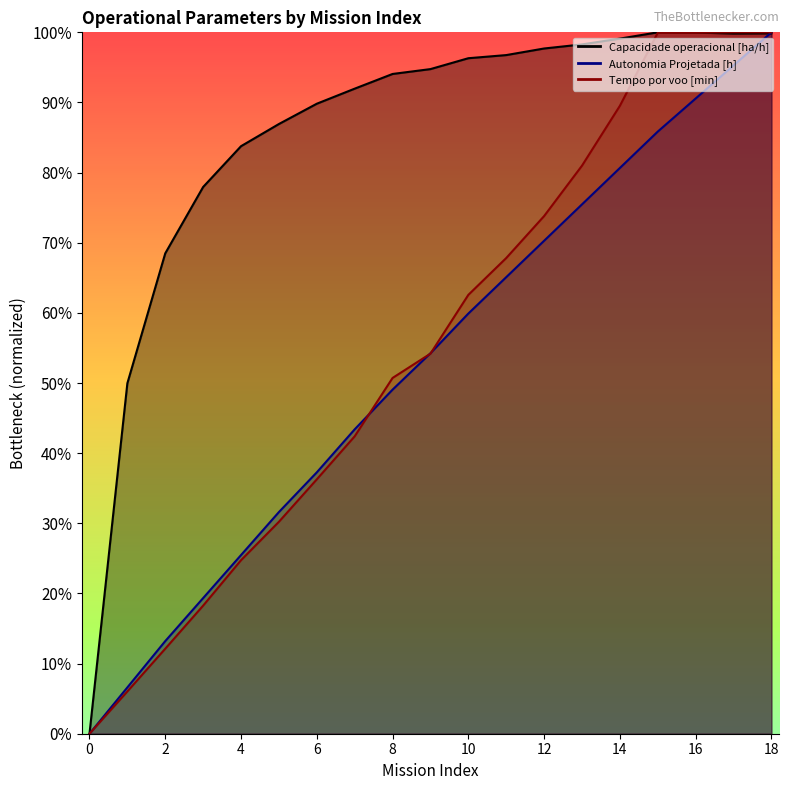

Where is the first local maximum for Capacidade operacional [ha/h]?

15